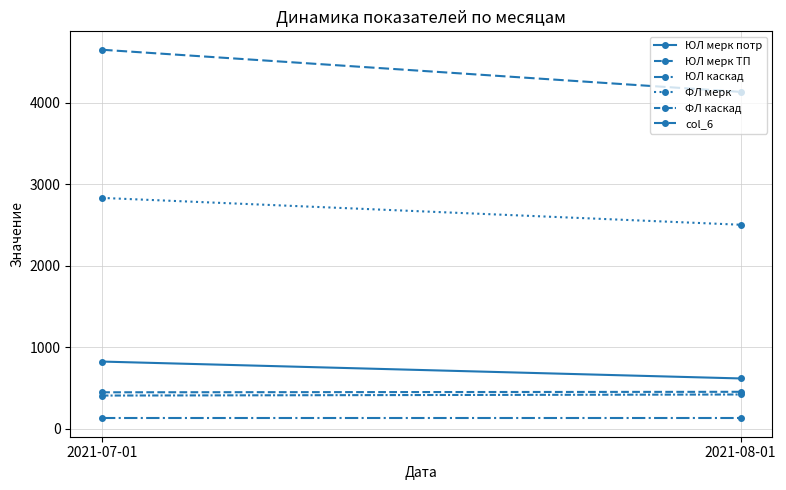

What is the minimum value for ФЛ мерк?

2506